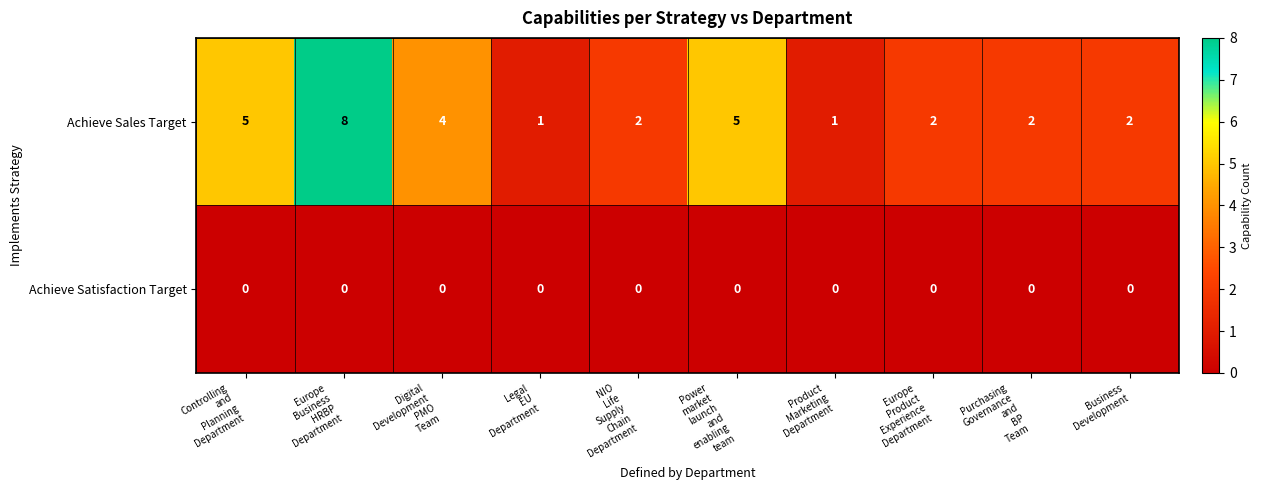

At Power
market
launch
and
enabling
team, list the series in order from smallest to largest.

Achieve Satisfaction Target, Achieve Sales Target